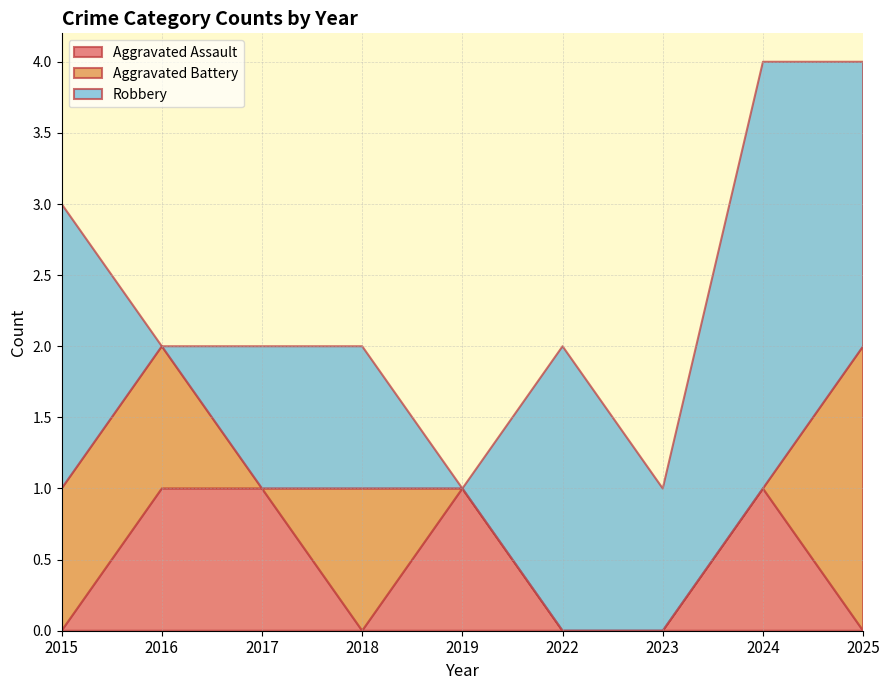

Reading left to right, list all the values displayed in this chart.

Aggravated Assault: 0	1	1	0	1	0	0	1	0
Aggravated Battery: 1	1	0	1	0	0	0	0	2
Robbery: 2	0	1	1	0	2	1	3	2